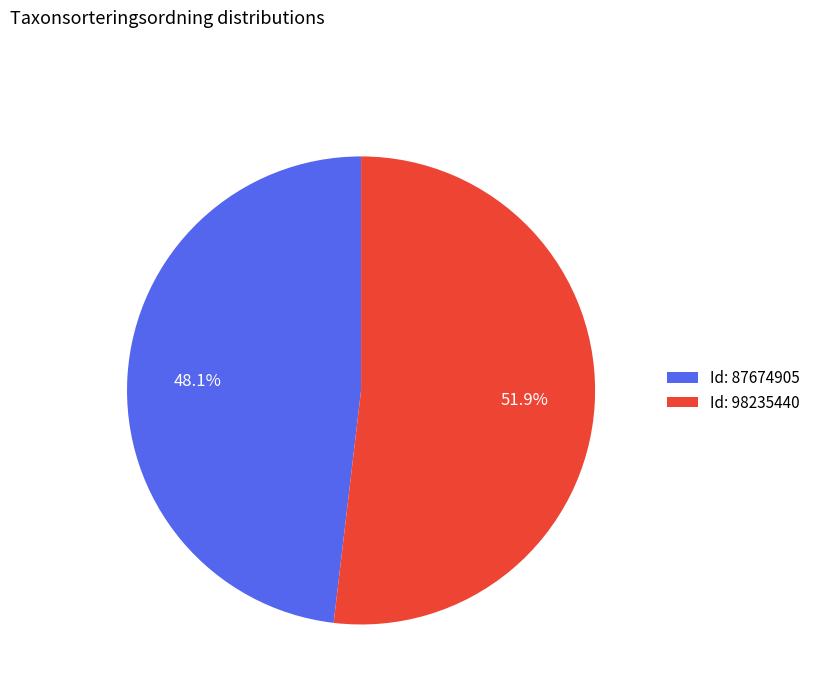

How many slices are in this pie chart?

2